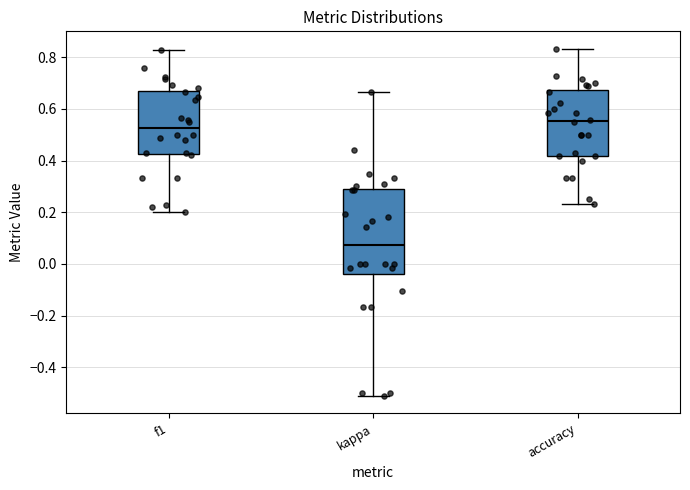

Which box is the tallest, from its lower edge to its upper edge?

kappa